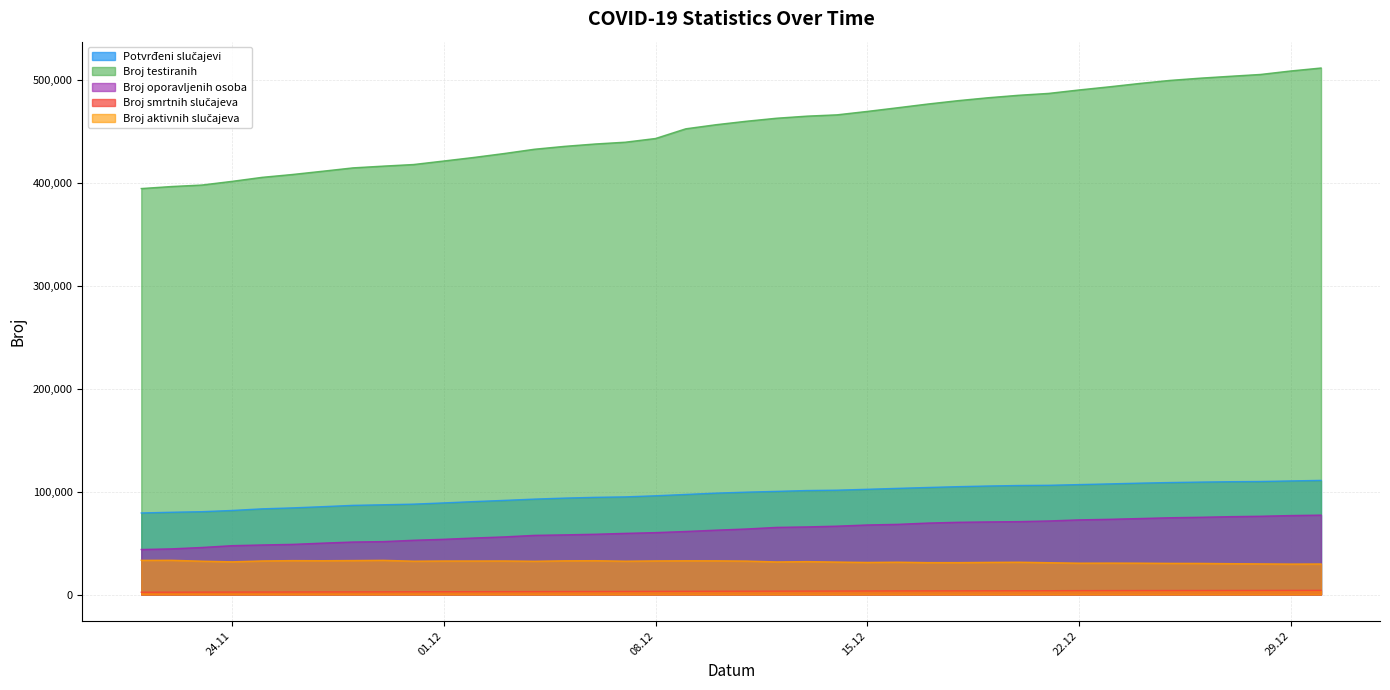

Where does the Broj smrtnih slučajeva series first go above 99543?

09.12.2020